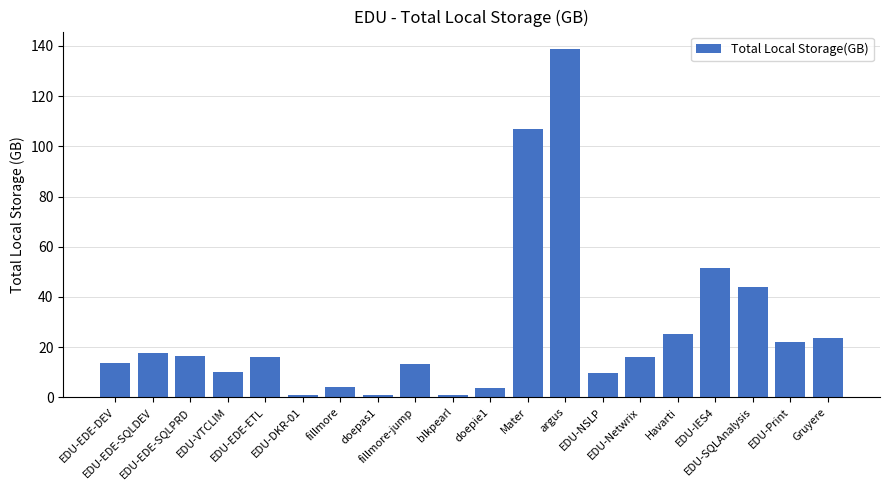

How many bars are there in total?

20